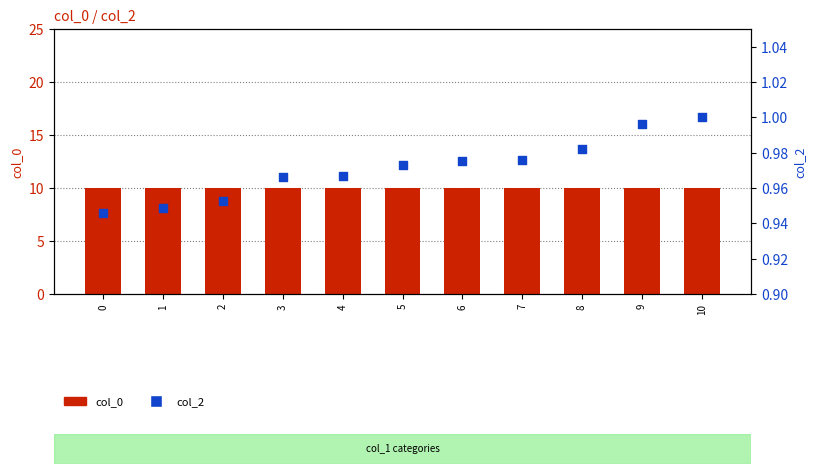

Which series contains the lowest Y value?

col_2